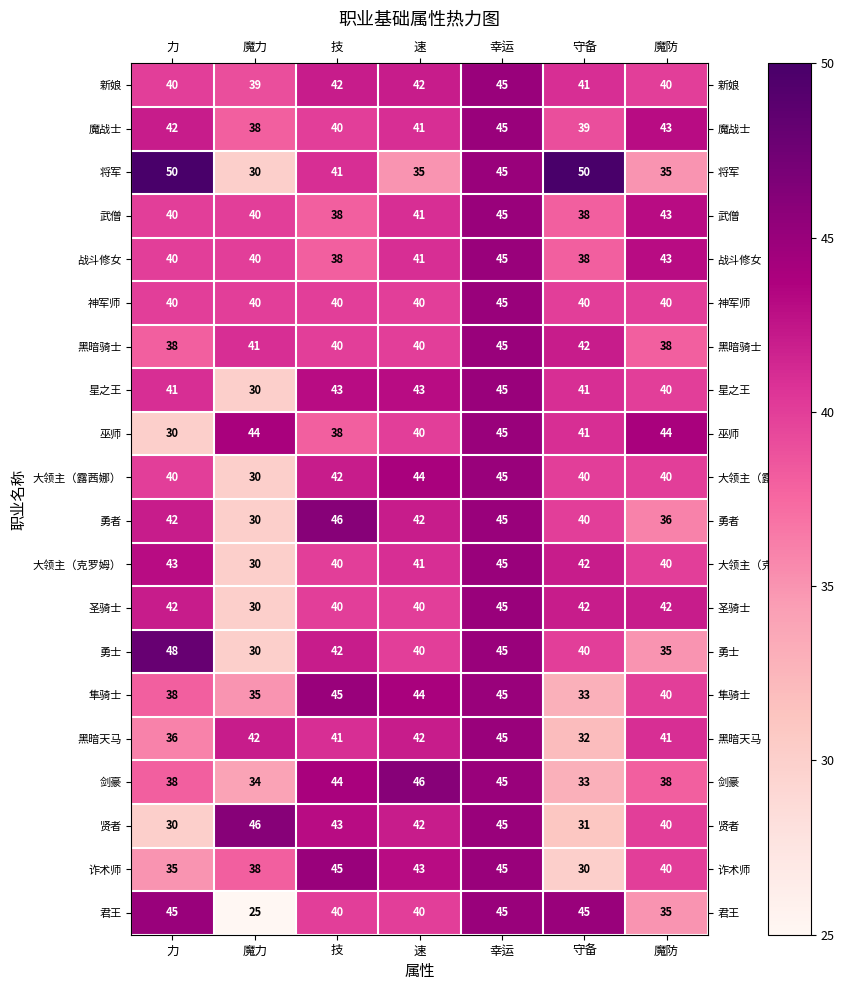

At which category is the sum across all series the highest?

幸运